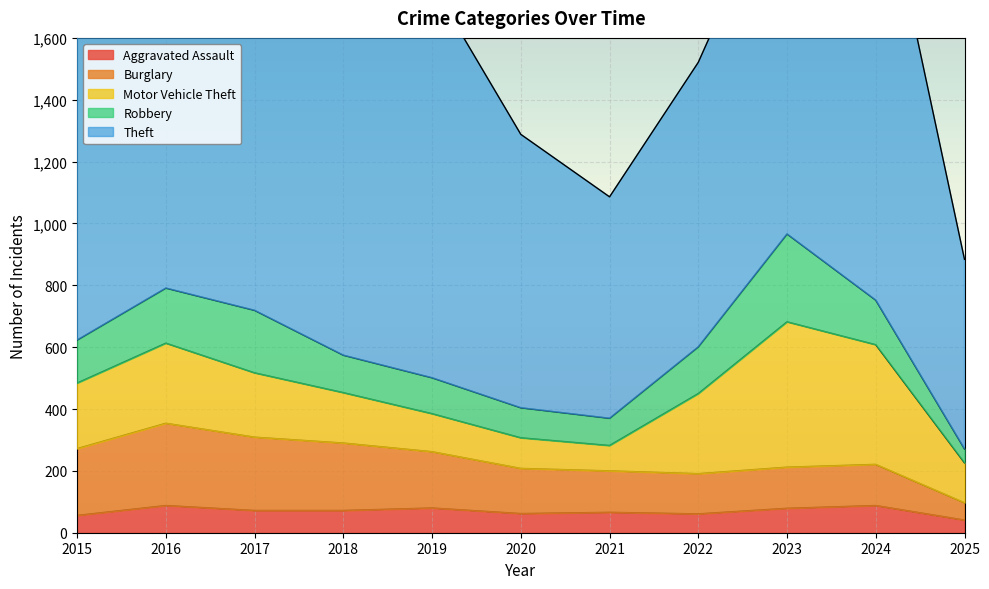

The value of Aggravated Assault at 2018 is 33. True or false?

False